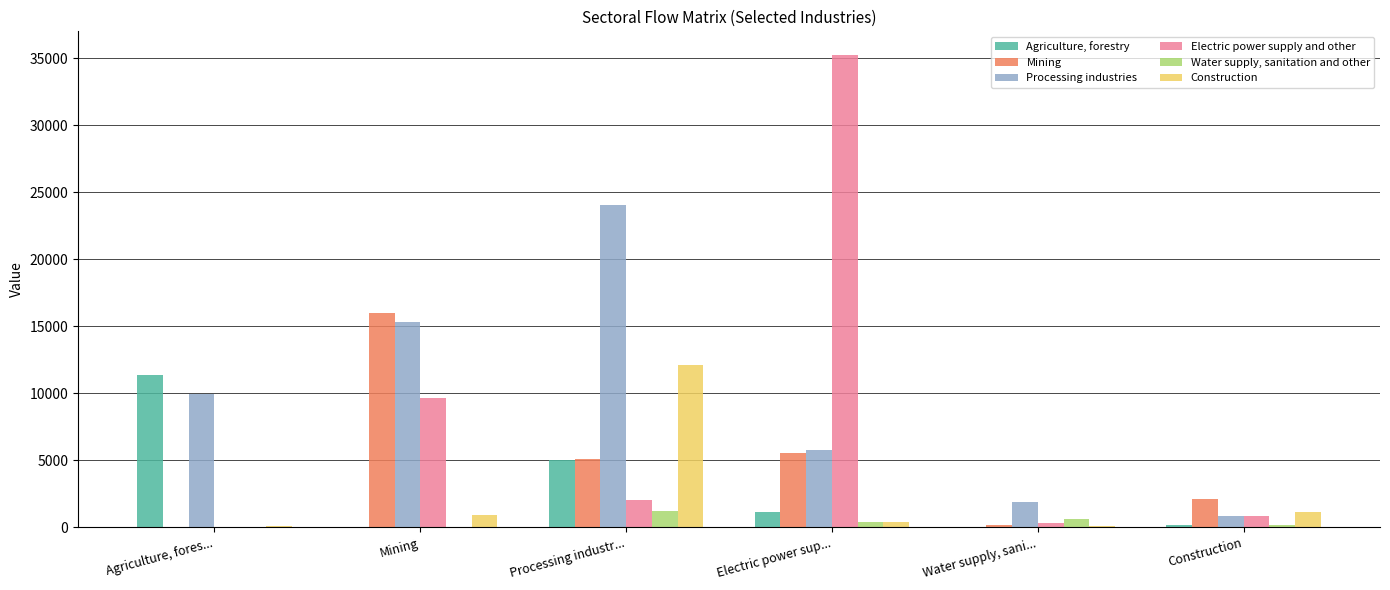

Which series has the largest total across all categories?

Processing industries